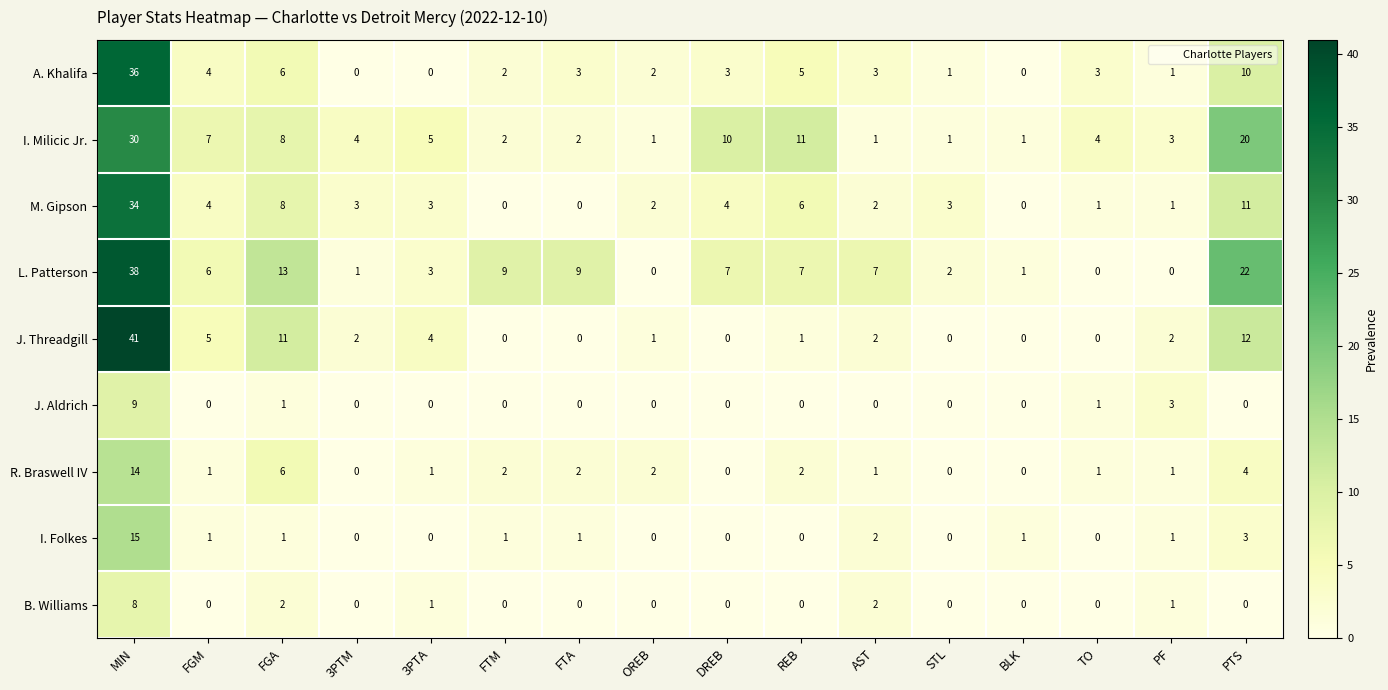

Which series has the widest spread of values?

J. Threadgill